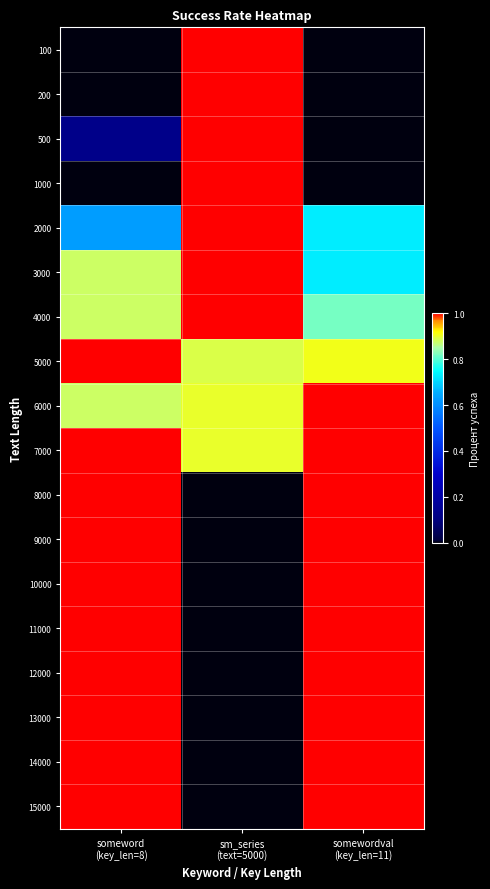

At someword (key_len=8), list the series in order from largest to smallest.

5000, 7000, 8000, 9000, 10000, 11000, 12000, 13000, 14000, 15000, 3000, 4000, 6000, 2000, 500, 100, 200, 1000